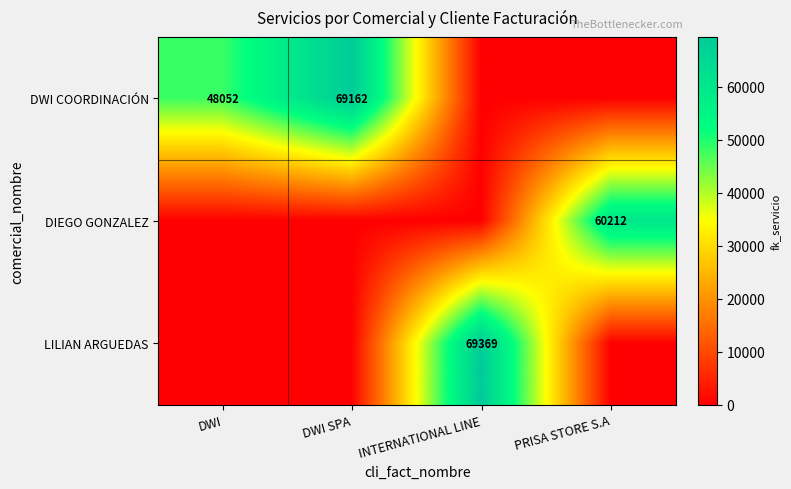

How many categories are shown in the chart?

4